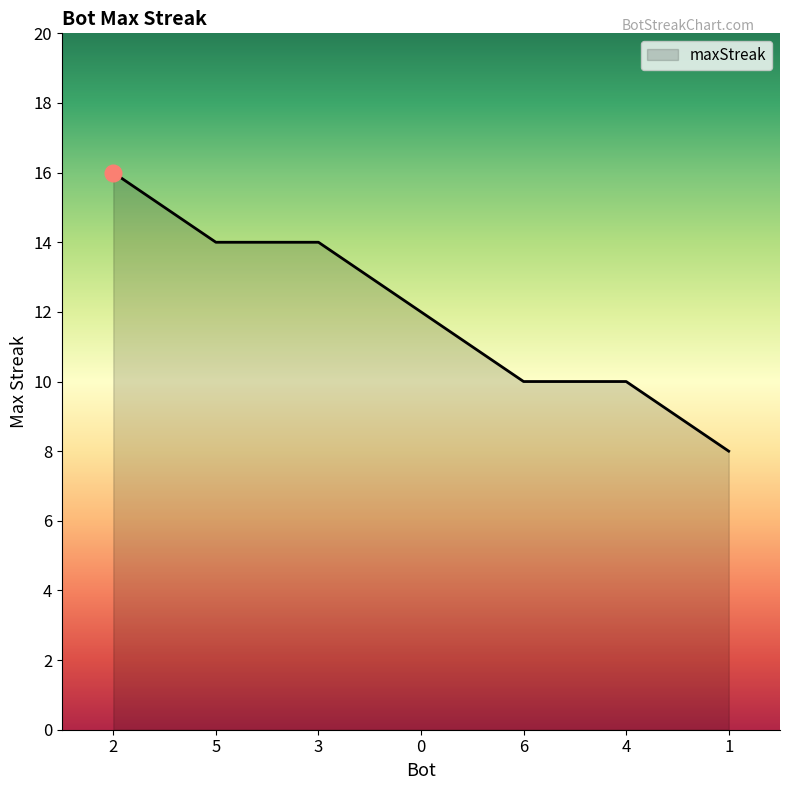

Between 2 and 4, which is larger?

2